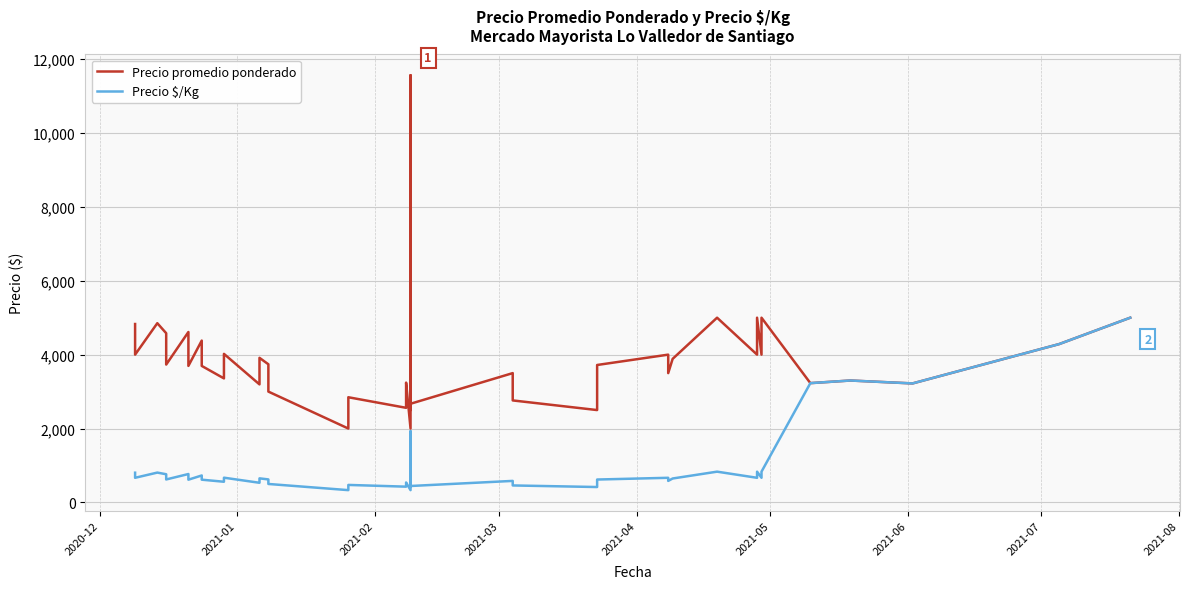

What are all the series names shown in the legend?

Precio promedio ponderado, Precio $/Kg